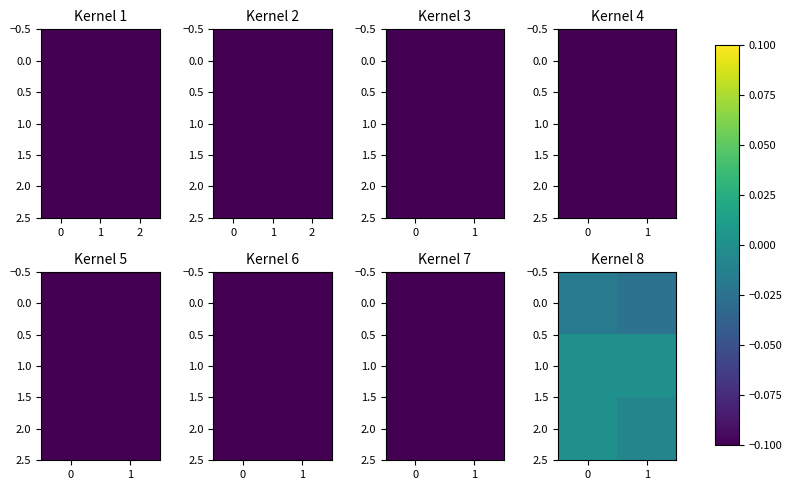

Rank the series at 1 from lowest to highest value.

0.0, 2.0, 1.0